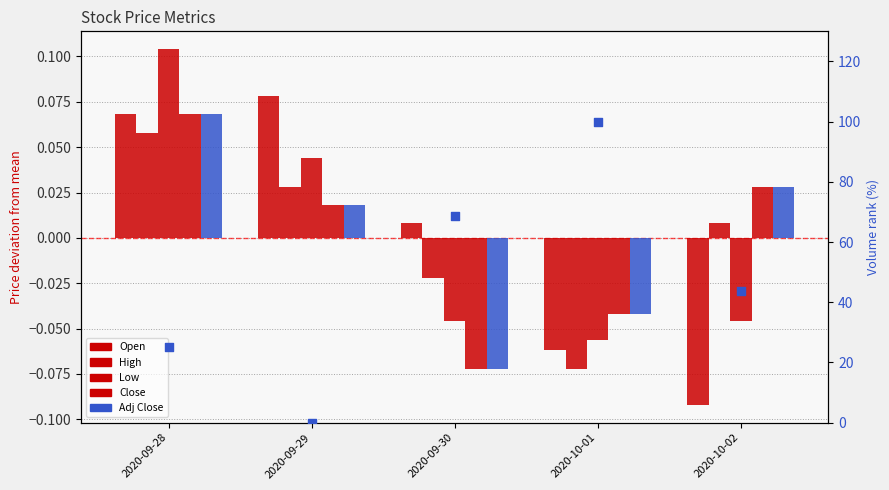

At how many categories does at least one series exceed 58?

2